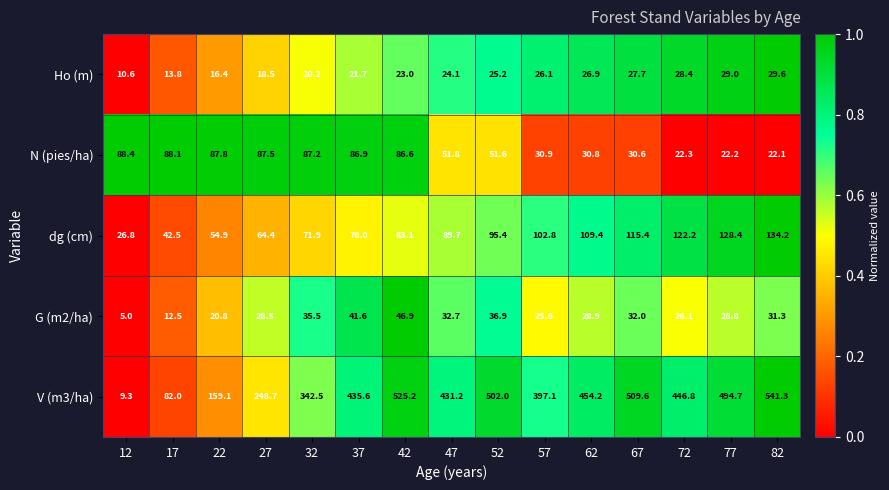

What is the total value across all series at 12?

140.1